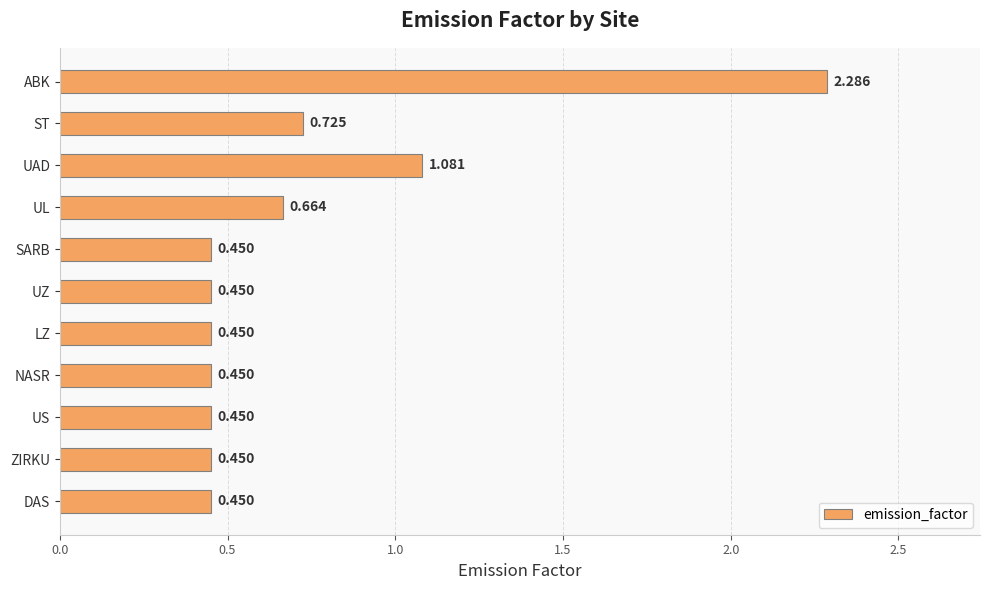

Between ZIRKU and ST, which is larger?

ST